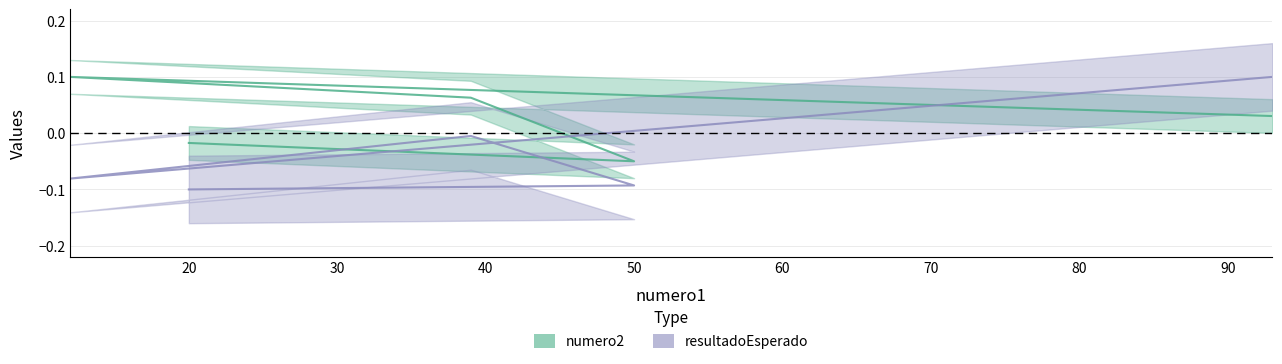

What is the greatest value displayed?

0.1